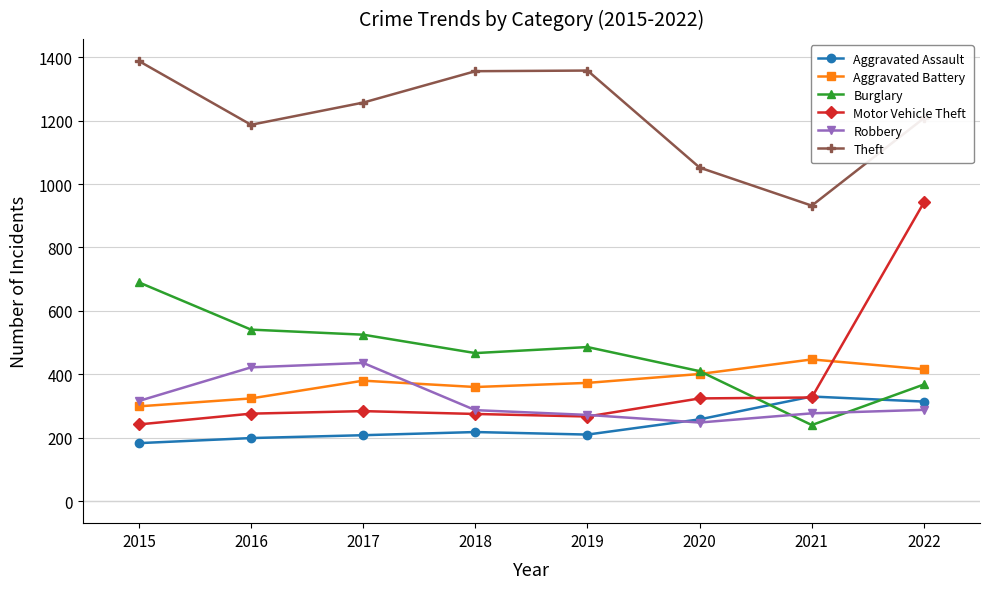

Which series has the largest total across all categories?

Theft